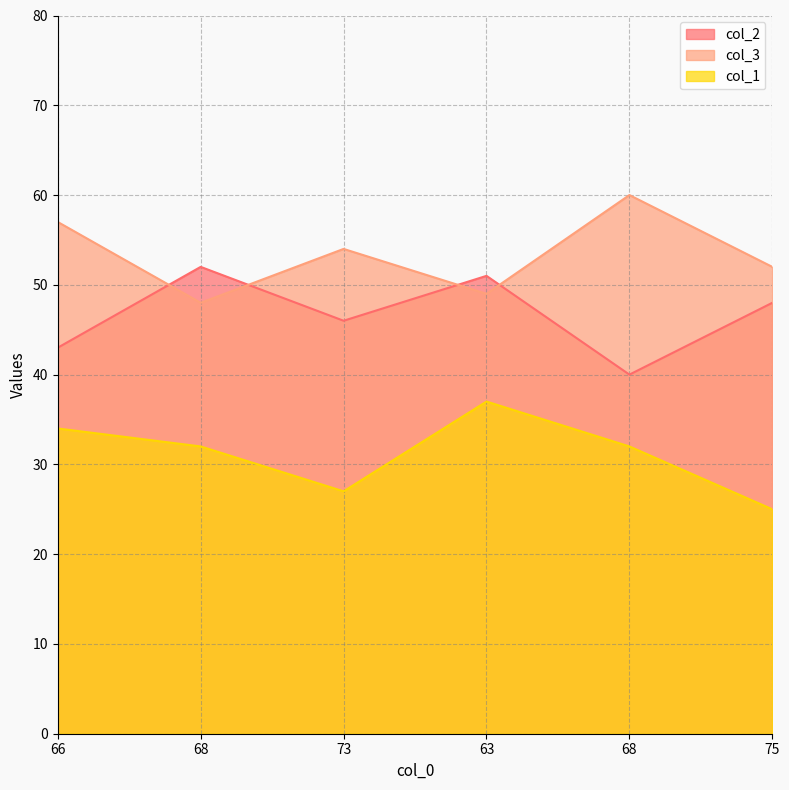

The col_2 series shows 62 at 66. True or false?

False